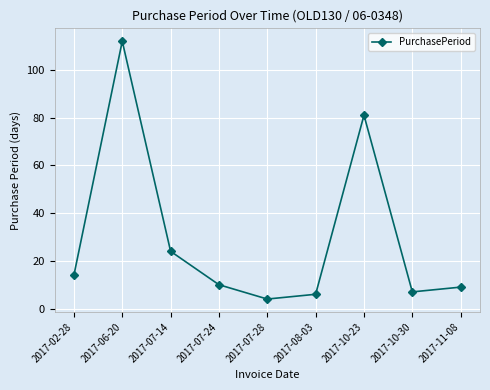

Reading left to right, transcribe all the data shown in this chart.

2017-02-28=14	2017-06-20=112	2017-07-14=24	2017-07-24=10	2017-07-28=4	2017-08-03=6	2017-10-23=81	2017-10-30=7	2017-11-08=9